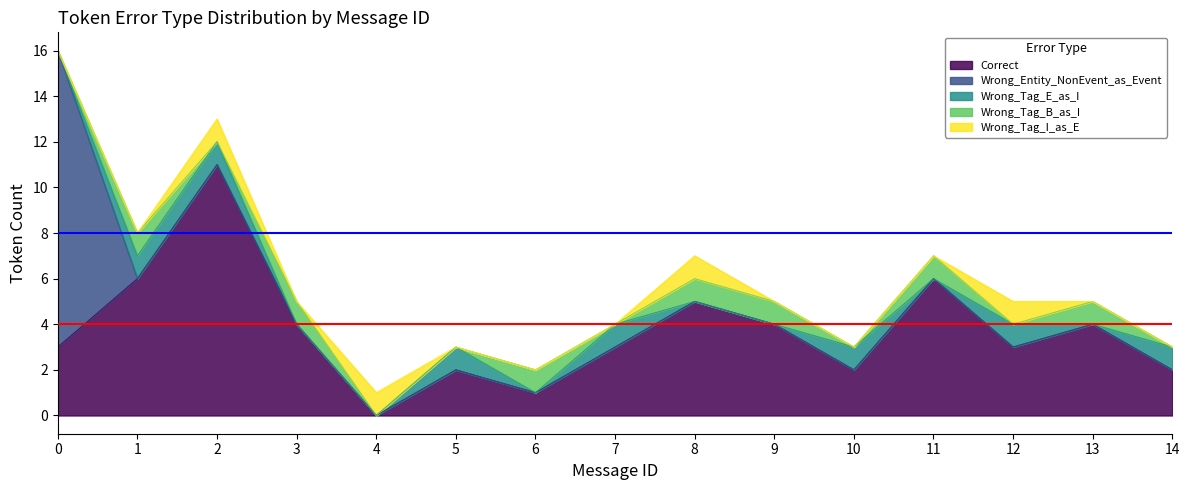

Which series ends up on top after the final intersection of Wrong_Entity_NonEvent_as_Event and Wrong_Tag_E_as_I?

Wrong_Tag_E_as_I